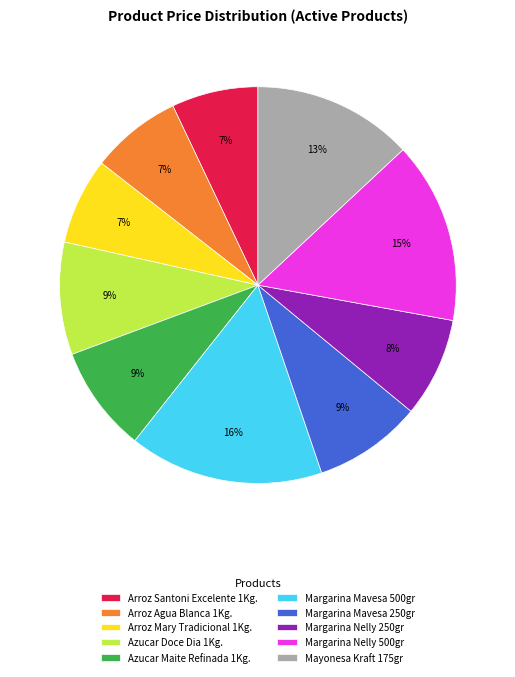

Combined, do Mayonesa Kraft 175gr and Arroz Santoni Excelente 1Kg. account for over 50%?

No